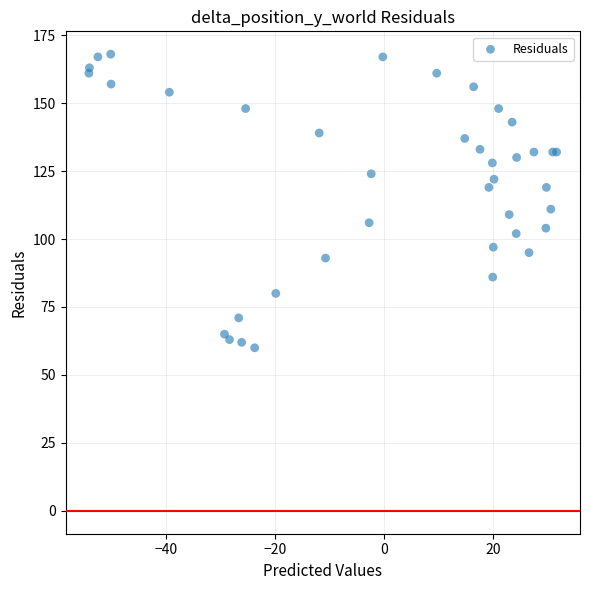

What Y value in the scatter plot is closest to 114?

111